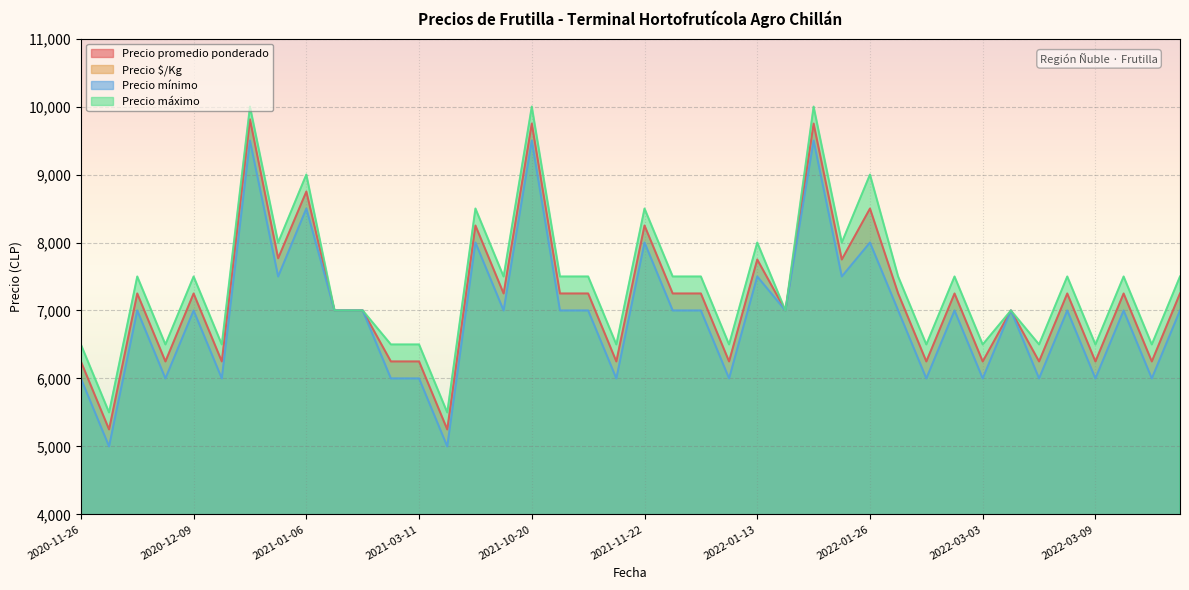

Which series has the largest range (max minus min)?

Precio promedio ponderado